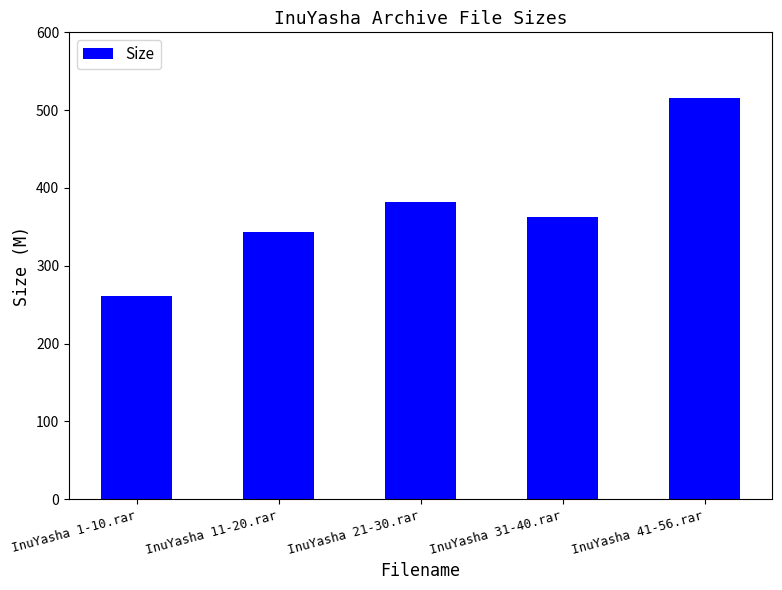

Which has a higher value, InuYasha 1-10.rar or InuYasha 41-56.rar?

InuYasha 41-56.rar